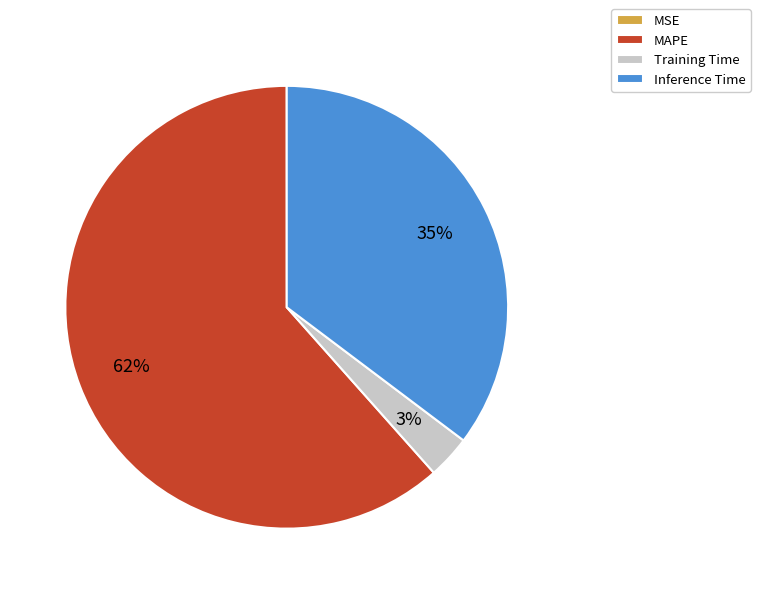

What is the largest slice in the pie chart?

MAPE